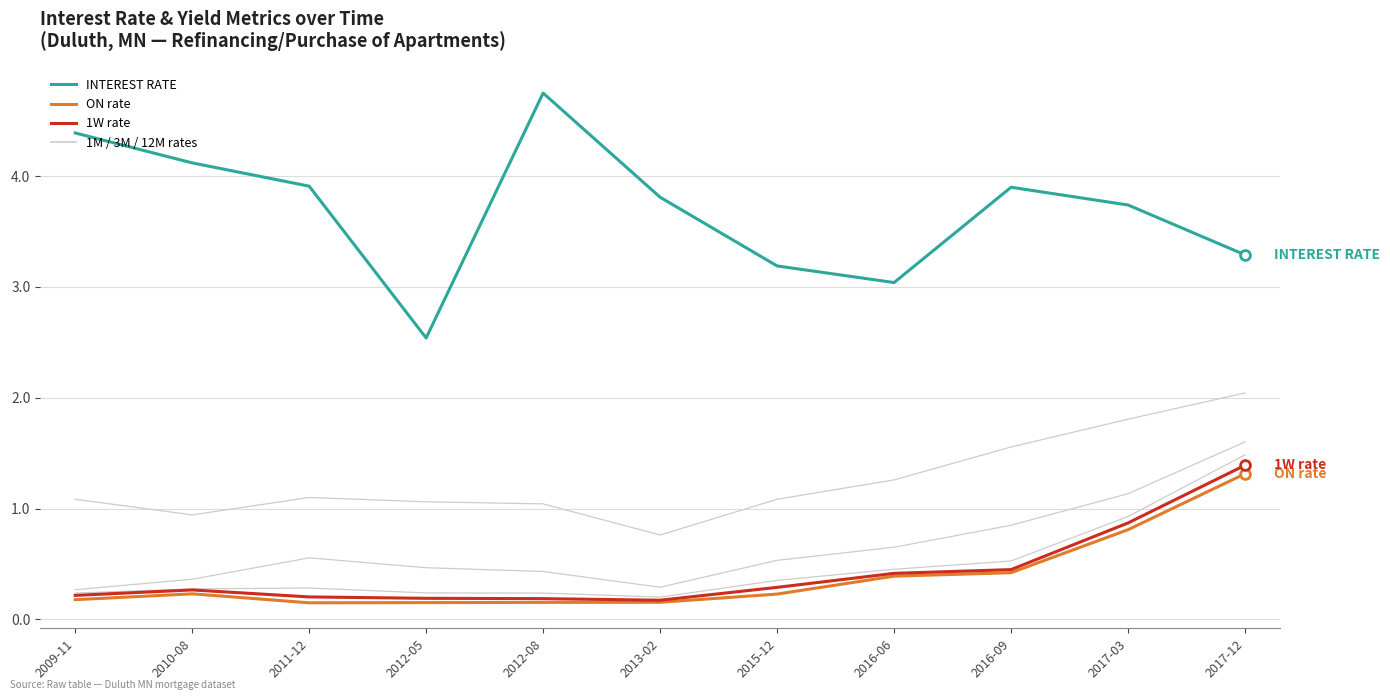

At how many categories does at least one series exceed 2?

11